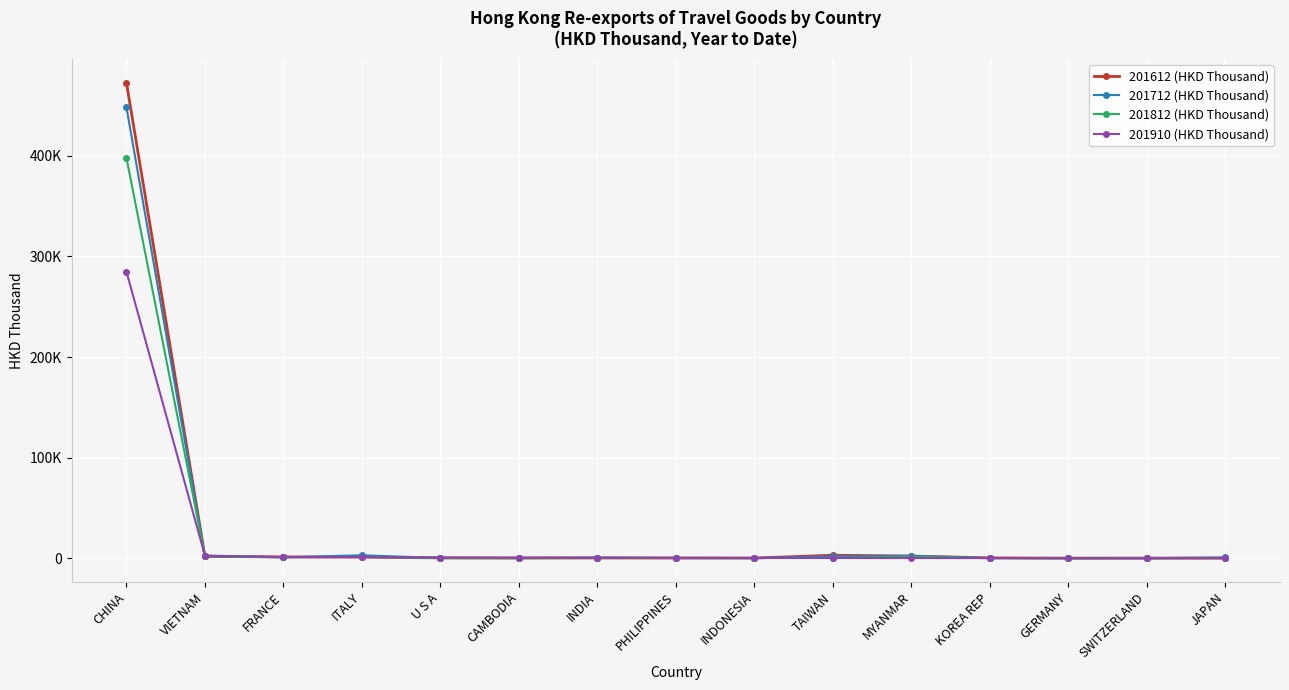

What is the value of the 201612 (HKD Thousand) point at the 9th from the left?

150.7